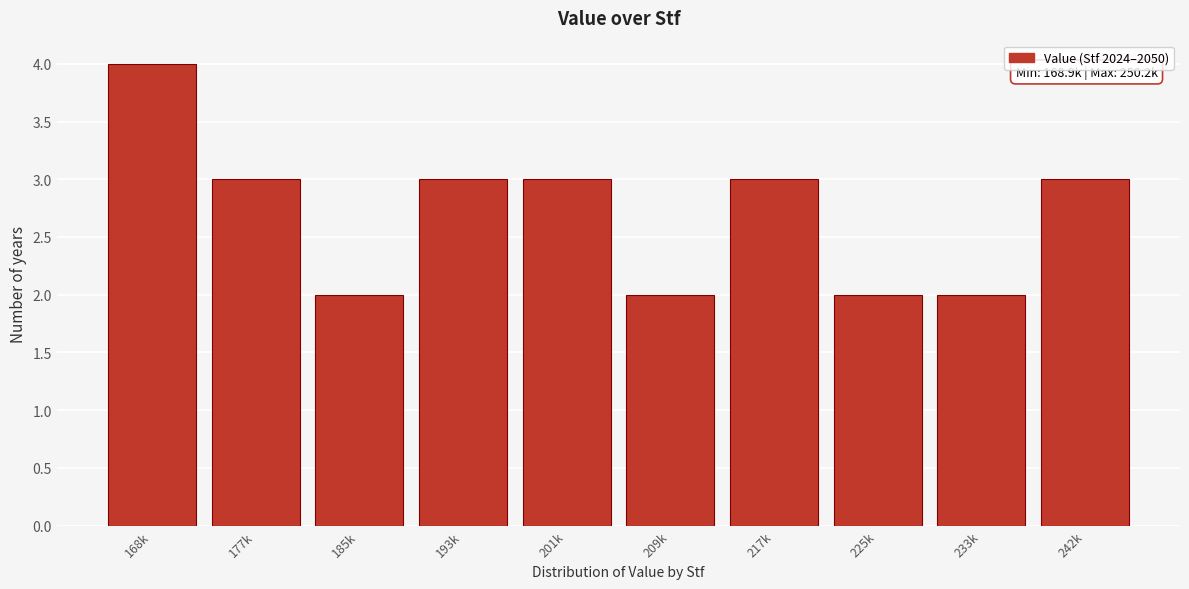

Reading right to left, what are all the values shown in this chart?

242k=3	233k=2	225k=2	217k=3	209k=2	201k=3	193k=3	185k=2	177k=3	168k=4